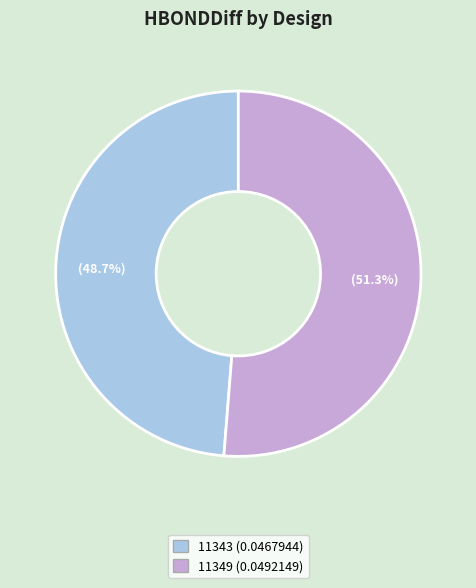

How many segments does this pie chart have?

2